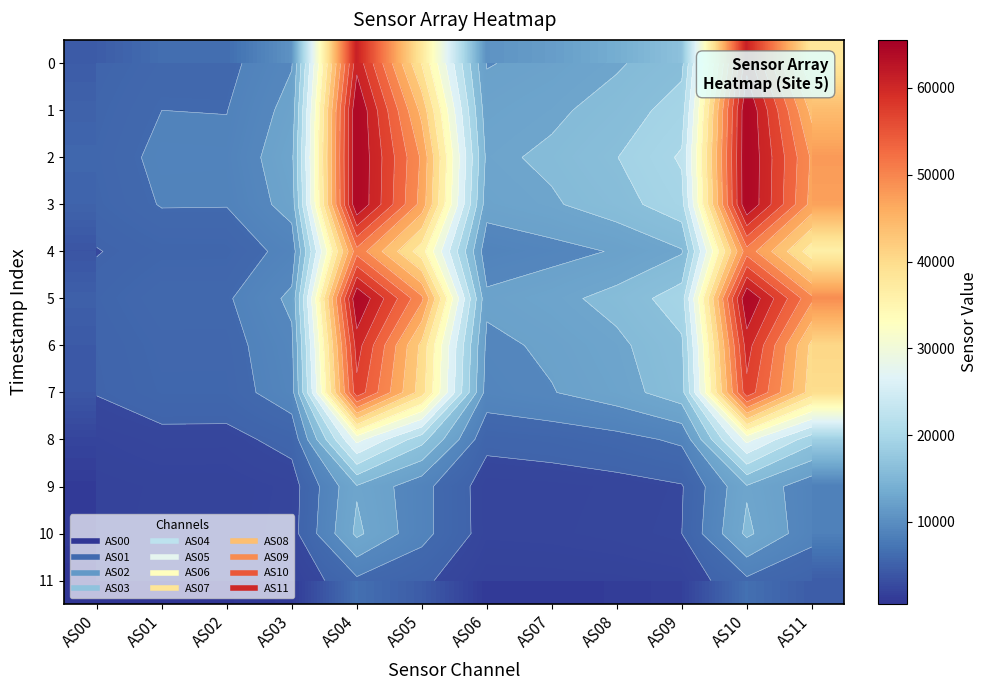

What is the total value across all series at AS05?

383076